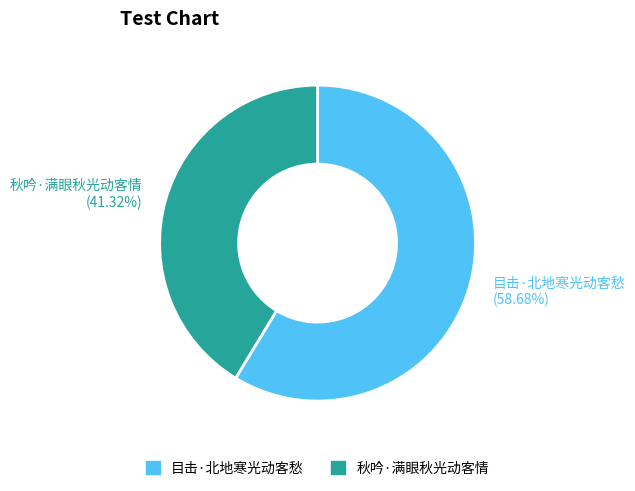

What percentage is the 秋吟·满眼秋光动客情 slice, to the nearest percent?

41%